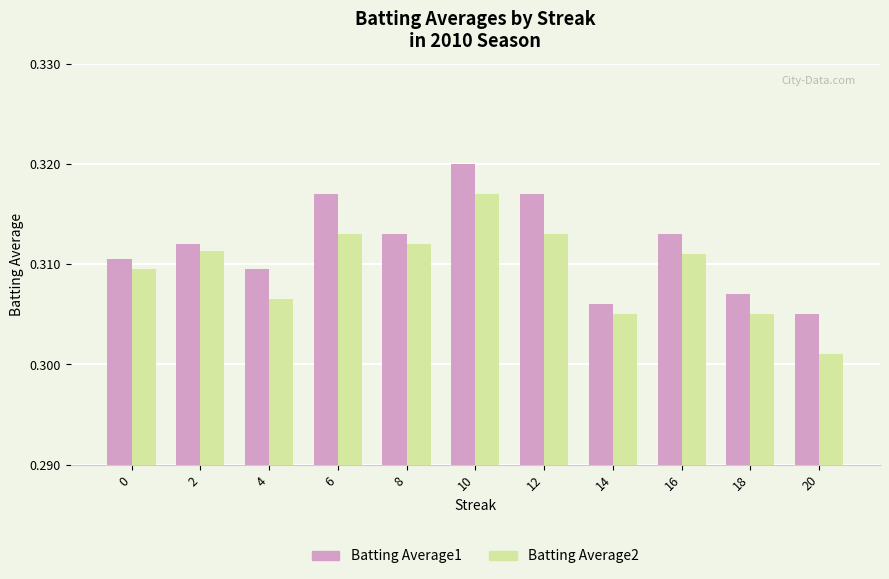

Rank the series by their maximum value, from highest to lowest.

Batting Average1, Batting Average2